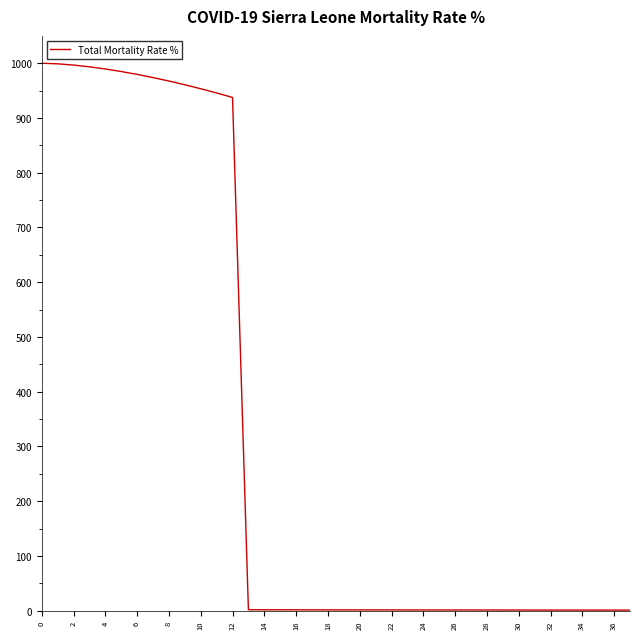

What is the greatest value displayed?

1000.0